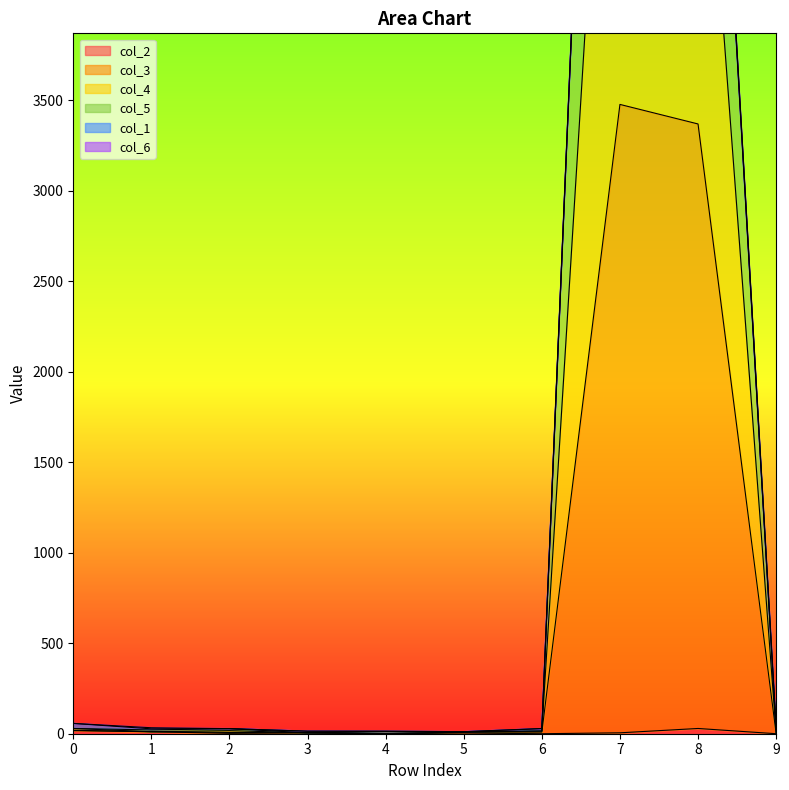

How many values in the col_4 series are below 23?

5